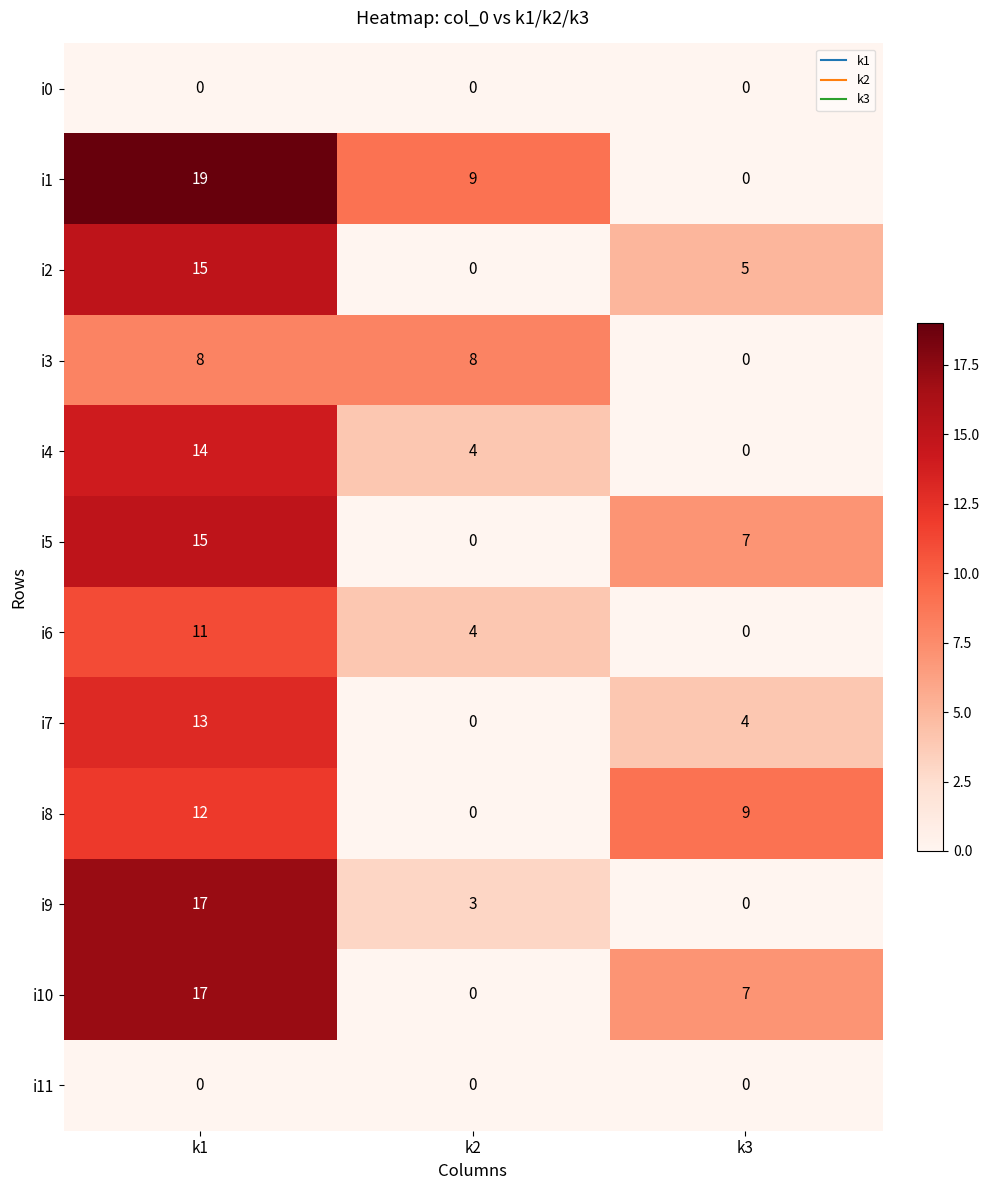

Count the i10 values in the range 0 to 17.

3